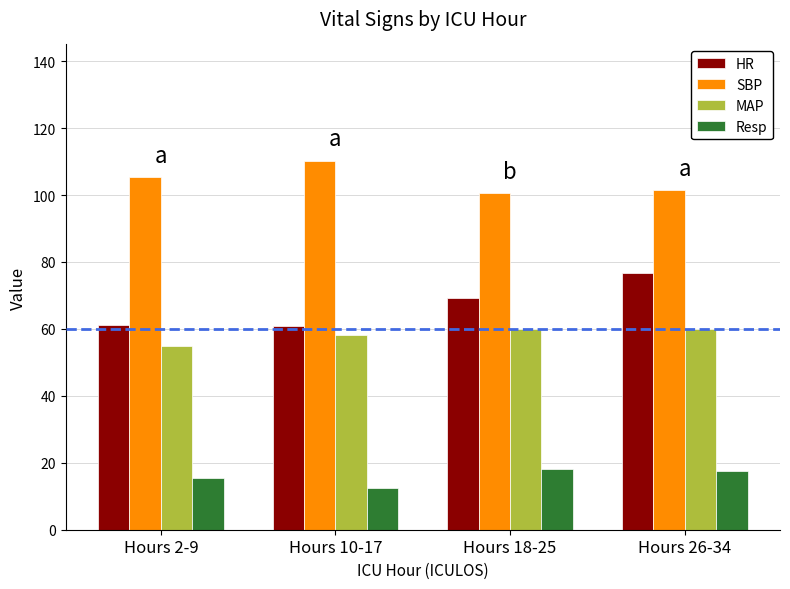

What is the label of the 3rd bar from the right?

Hours 10-17